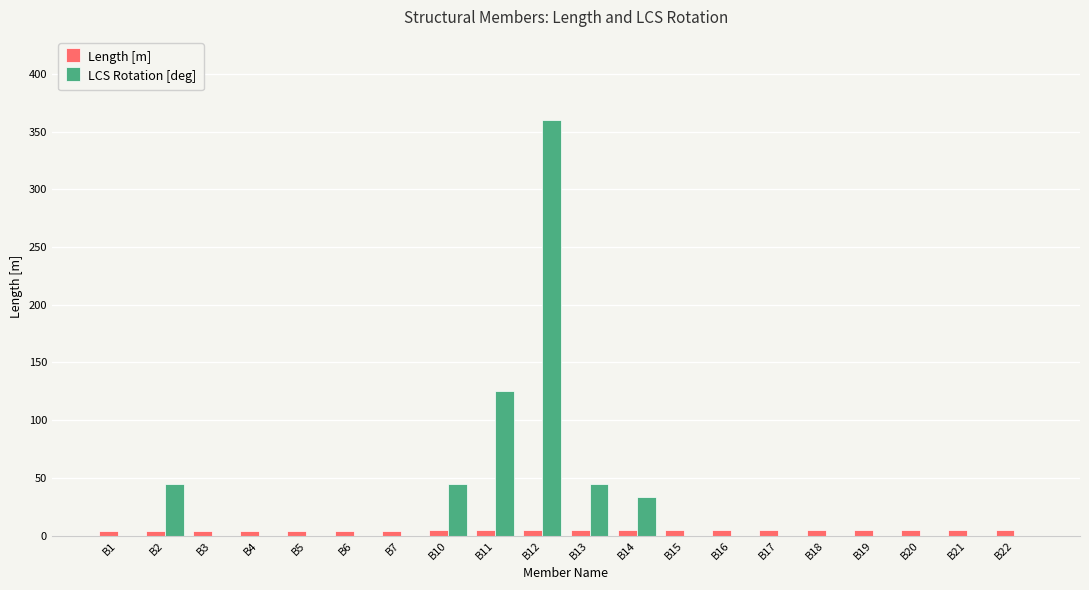

How many groups of bars are there?

20